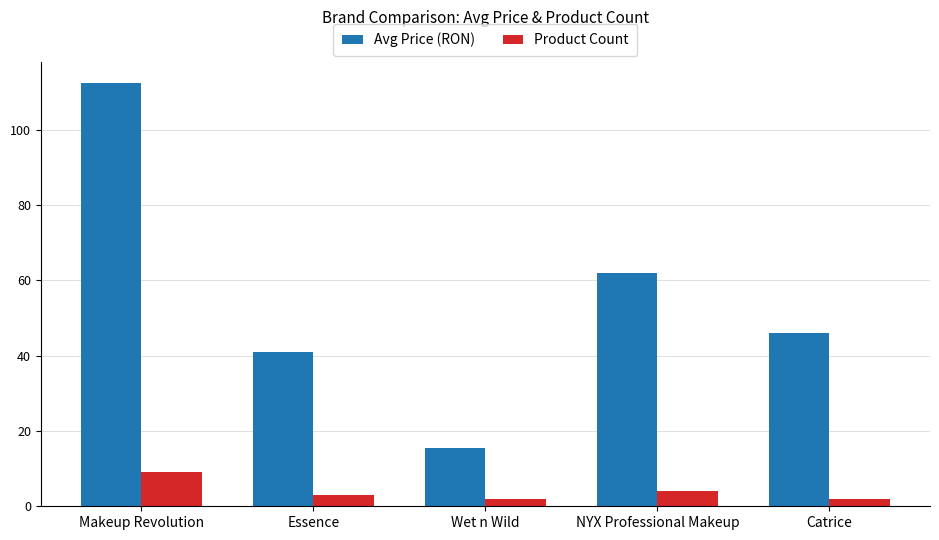

Is the value of Avg Price (RON) at Wet n Wild greater than the value of Product Count at Makeup Revolution?

Yes